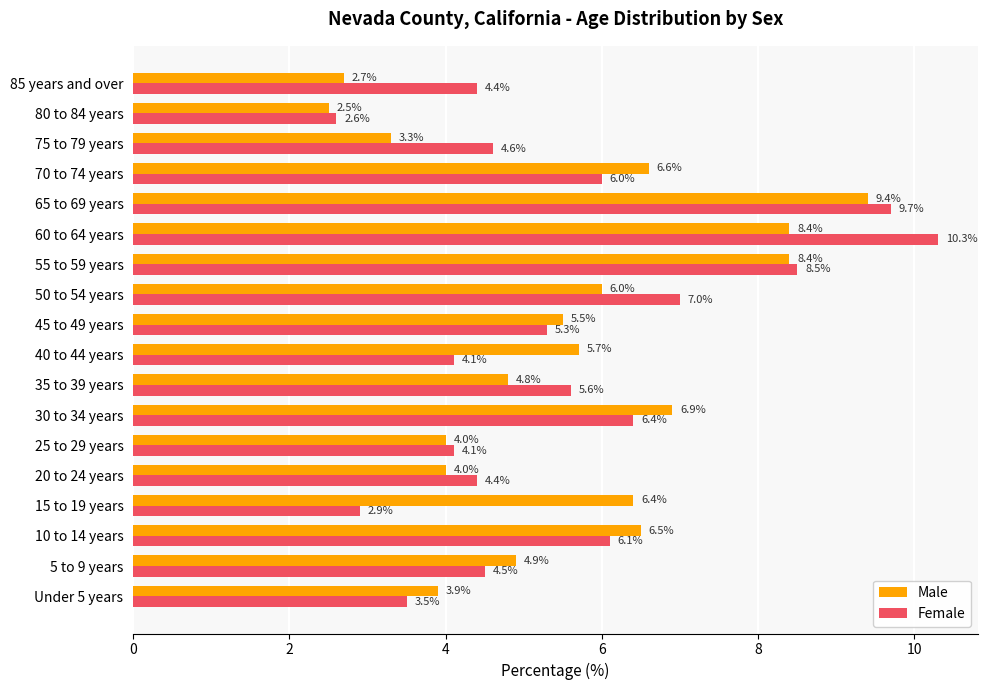

Is it true that Male equals 4.1 at 85 years and over?

False